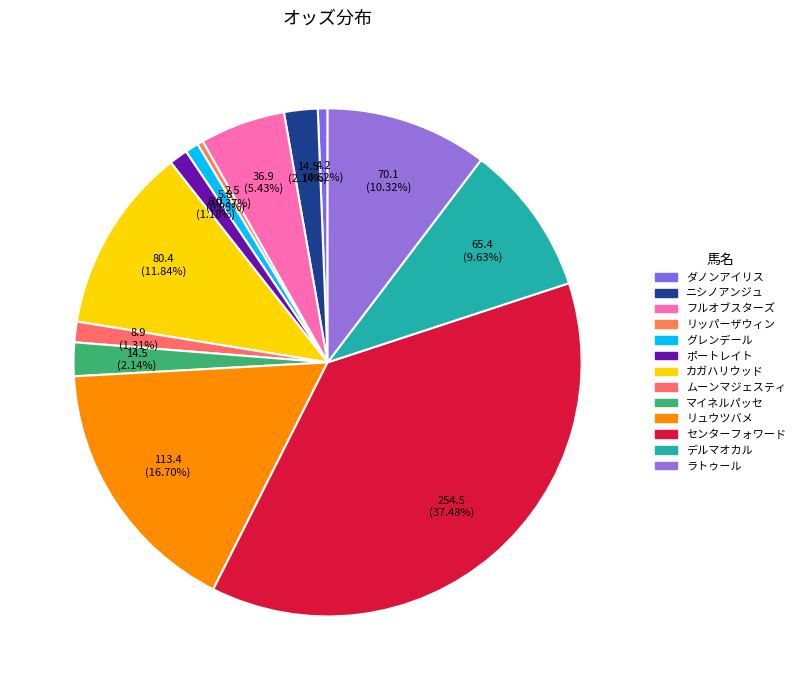

To the nearest percent, what is the combined percentage of リッパーザウィン and ダノンアイリス?

1%